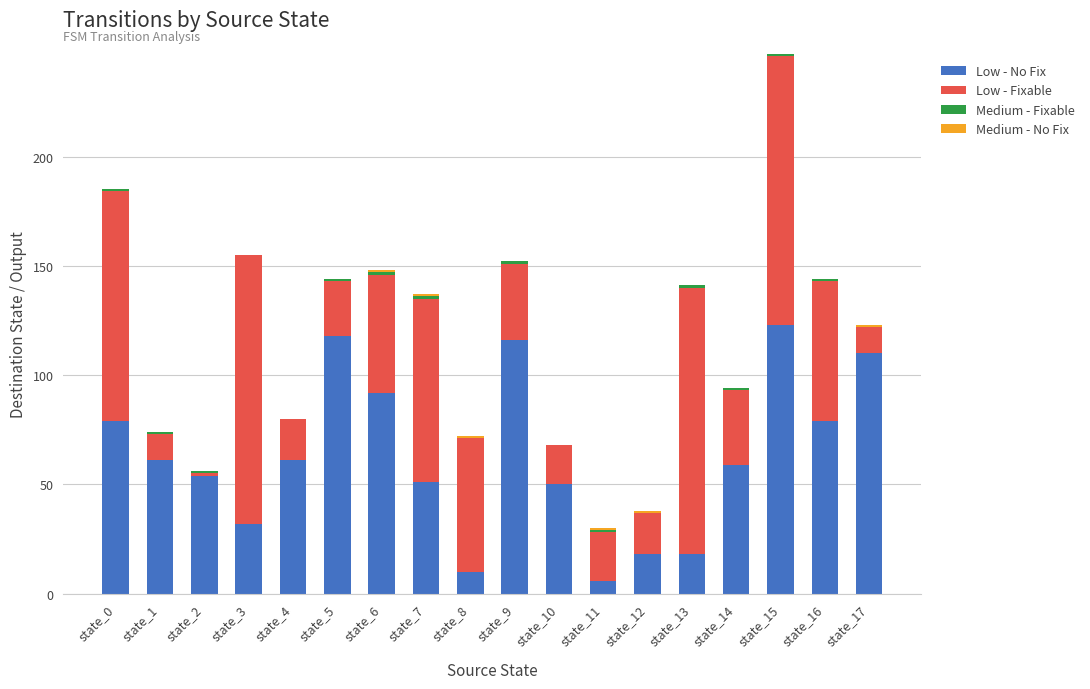

At which category is the sum across all series the highest?

state_15